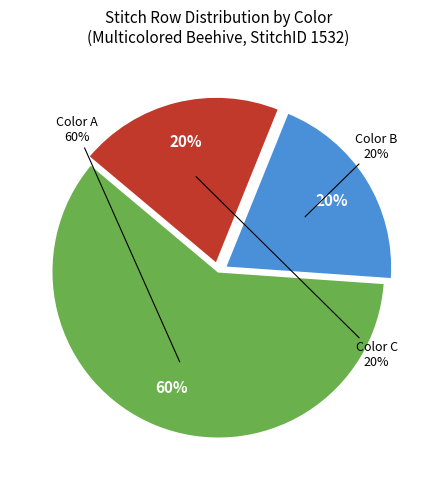

To the nearest percent, what portion does Color C represent?

20%